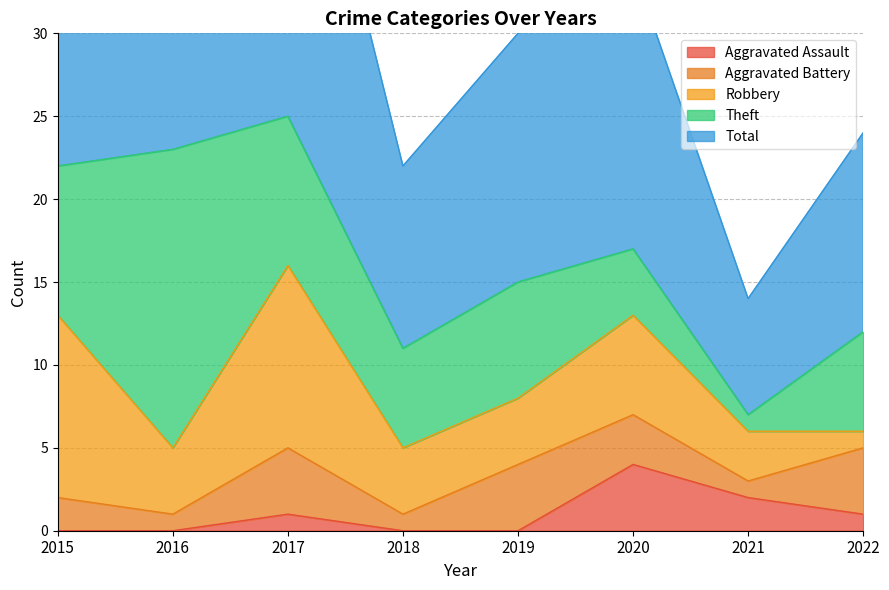

Which series has the widest spread of values?

Total